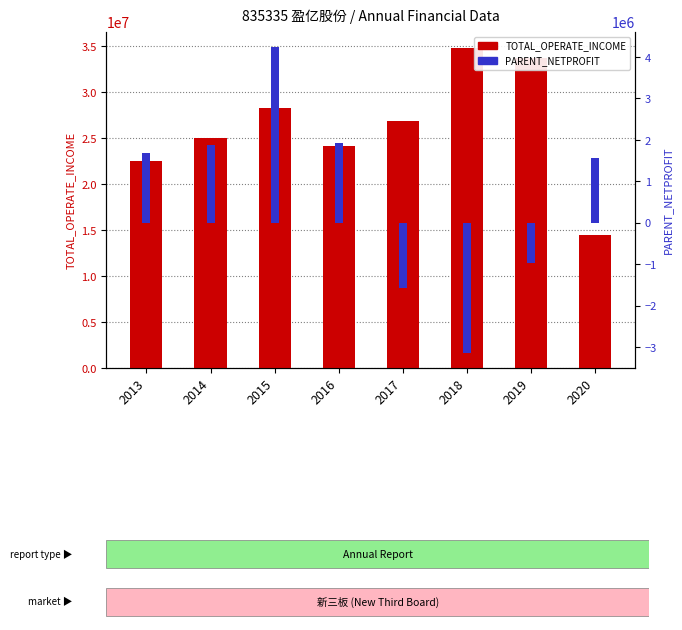

What are all the series names shown in the legend?

TOTAL_OPERATE_INCOME, PARENT_NETPROFIT